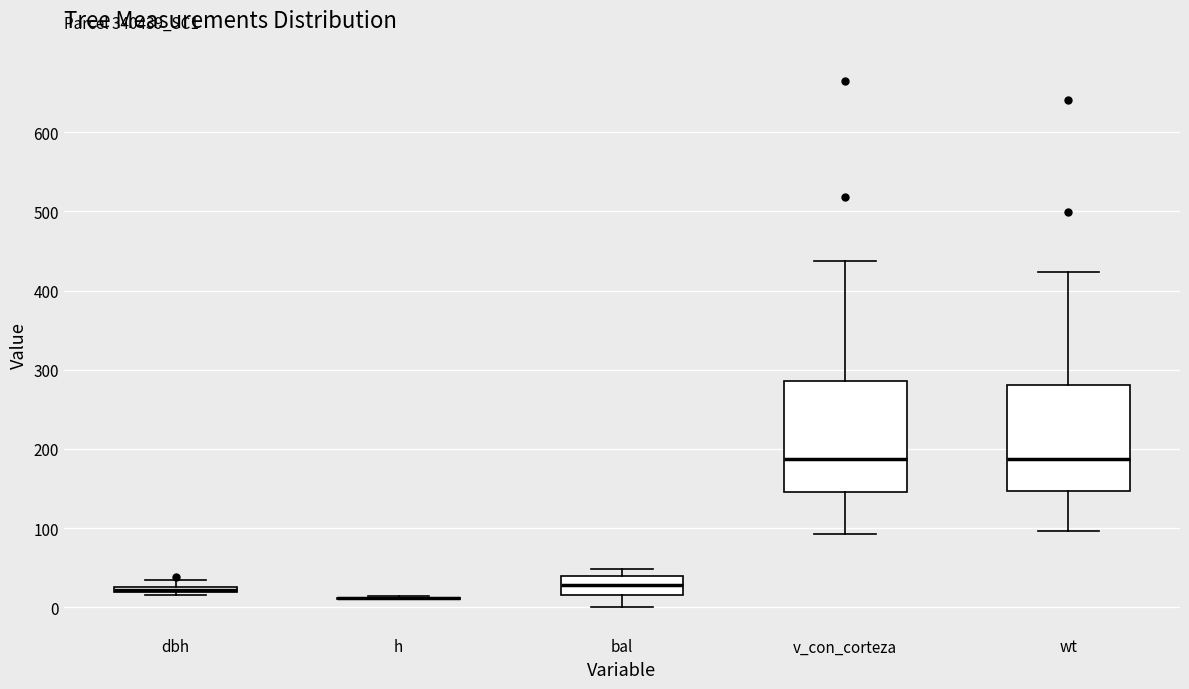

Where does the upper whisker of the box for v_con_corteza end on the y-axis? The values are not printed on the chart, so give them approximately, as read against the axis.

440